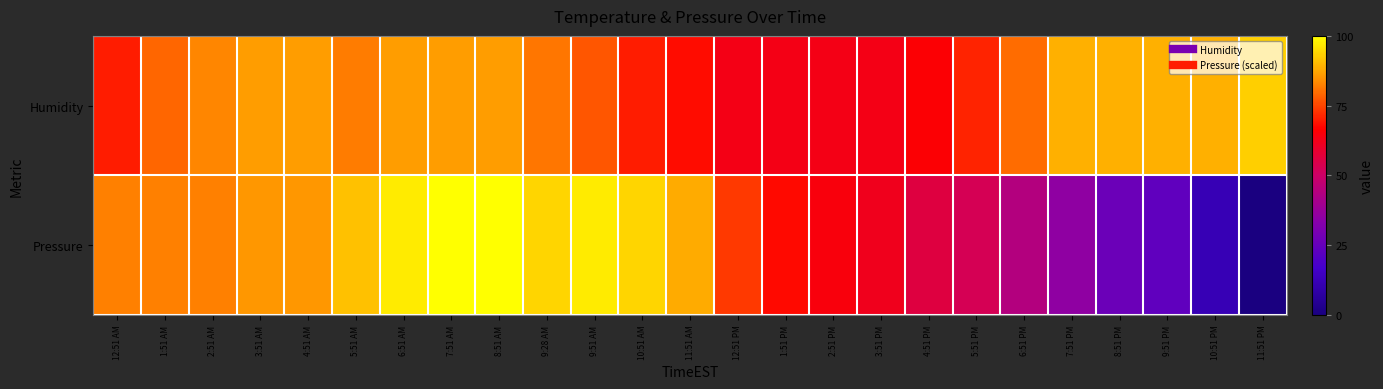

Which has a higher value, 1:51 AM or 12:51 AM?

1:51 AM